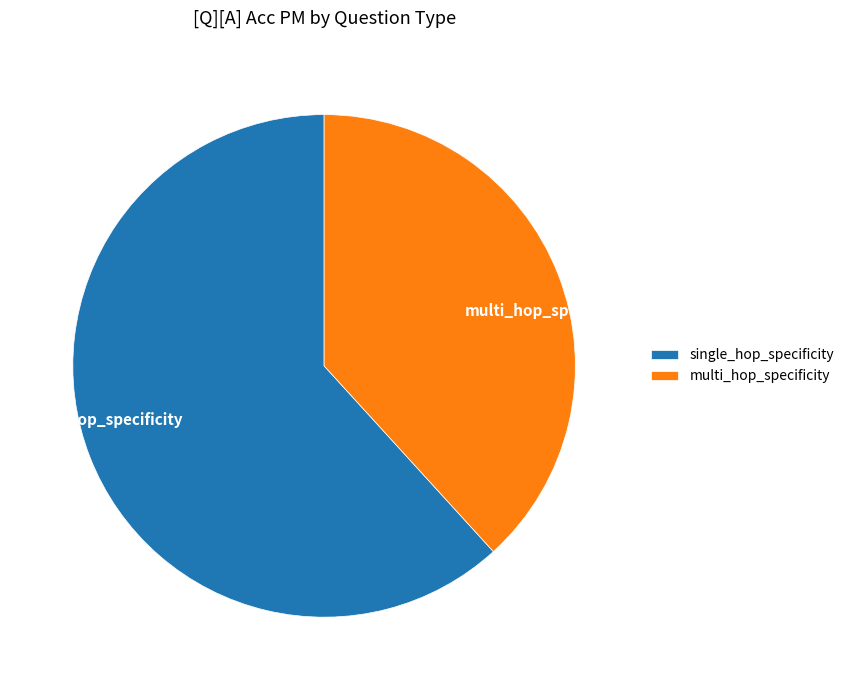

Does multi_hop_specificity account for over 50% of the chart?

No